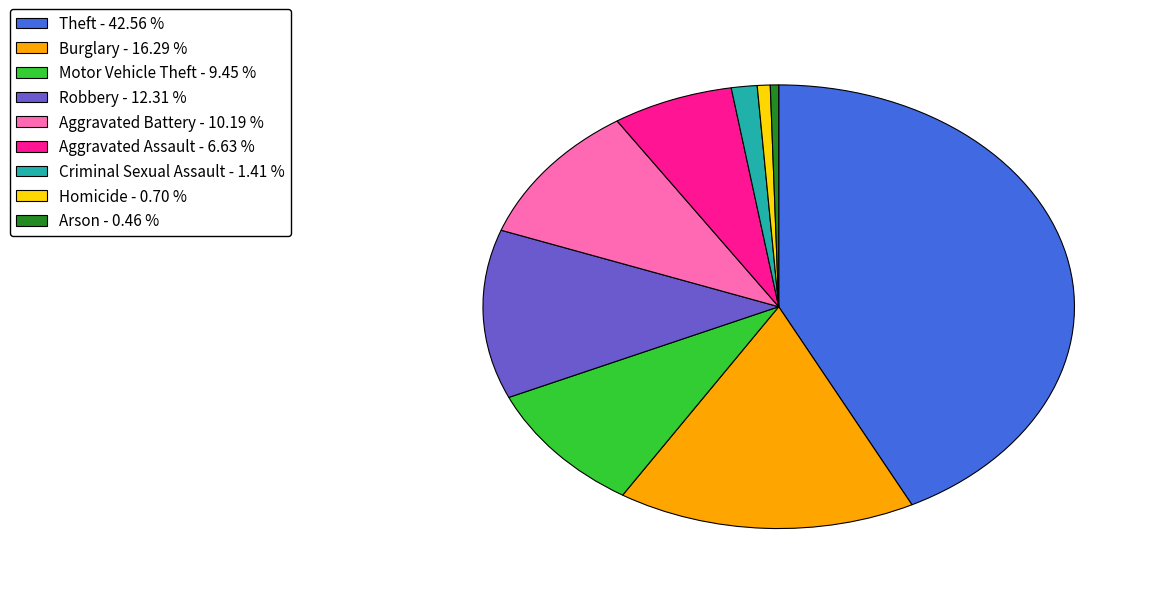

True or false: Robbery accounts for 27% of the total.

False